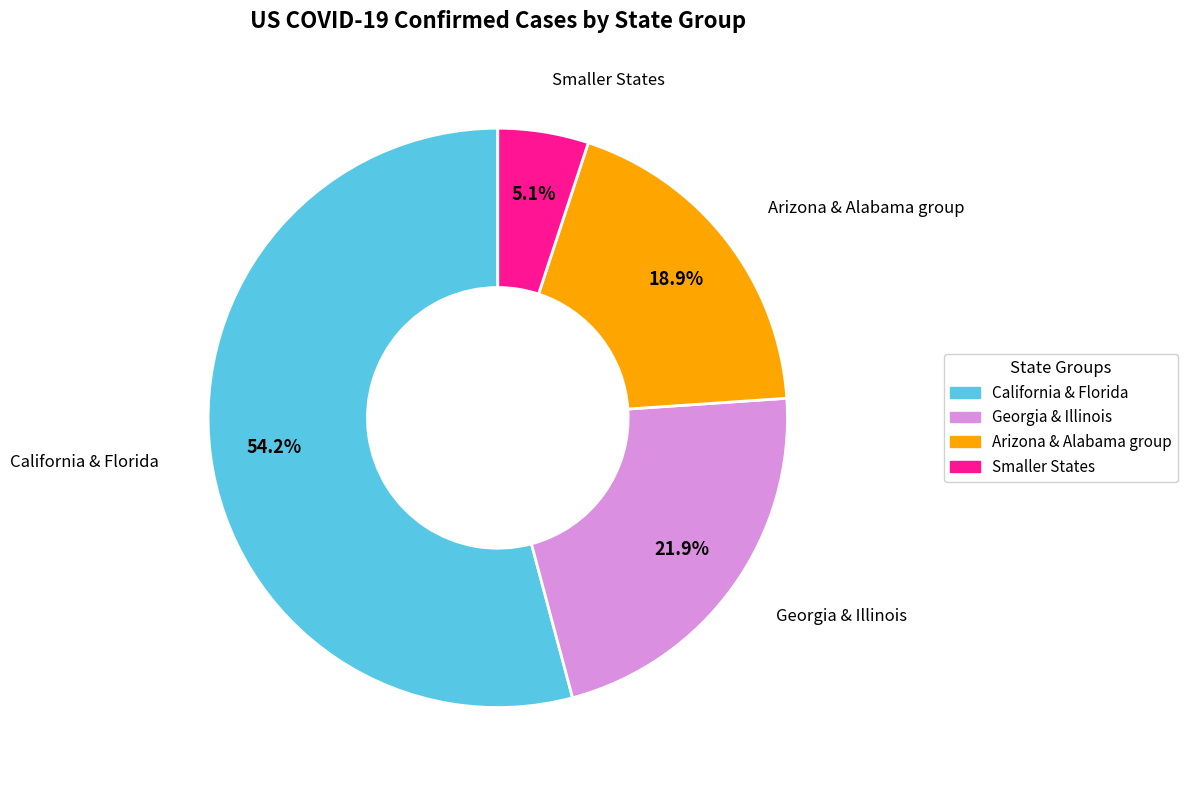

Does any single category account for the majority?

Yes